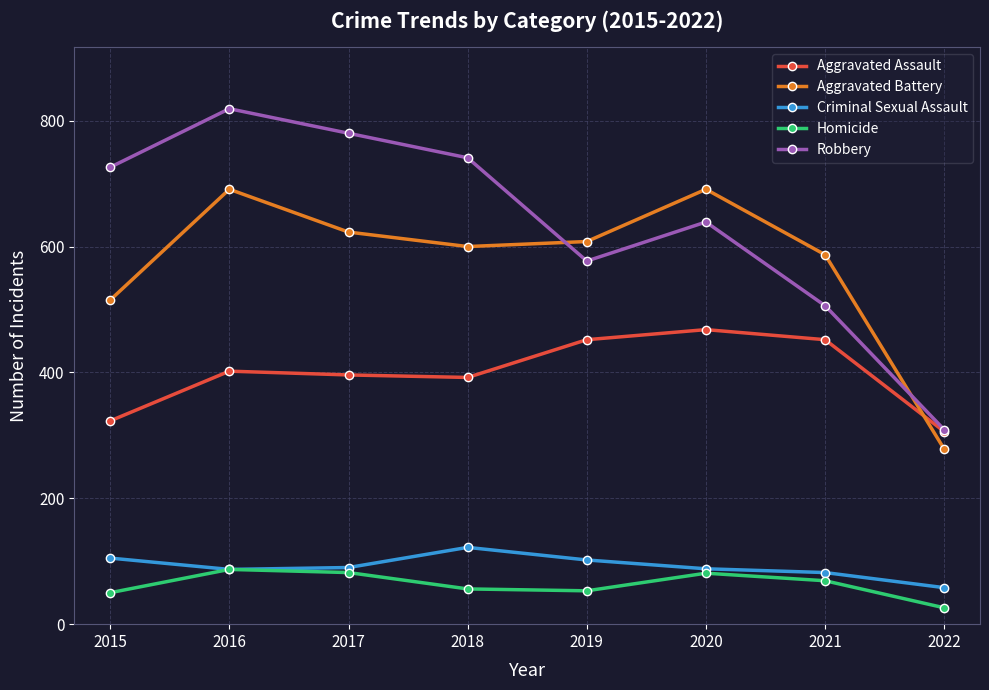

Read the Homicide value at 2017, to the nearest 10.

80